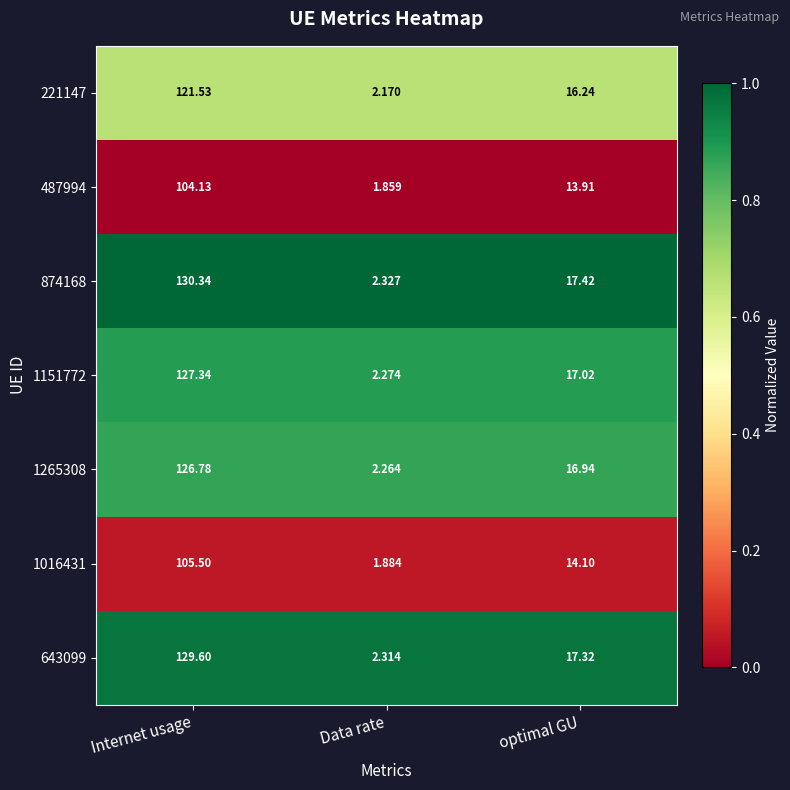

What is the total value across all series at Internet usage?

845.2